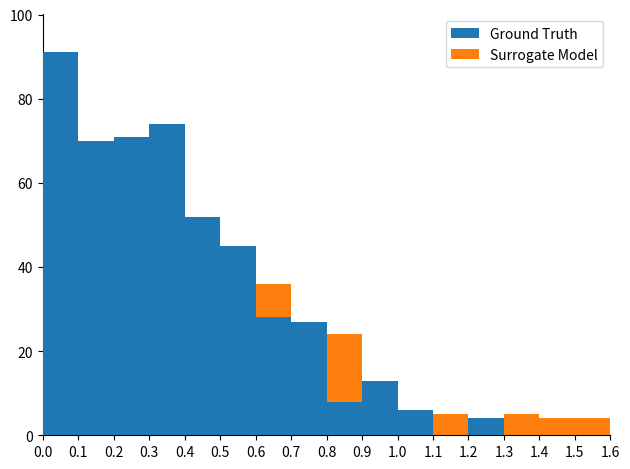

Does the chart contain any negative values?

No